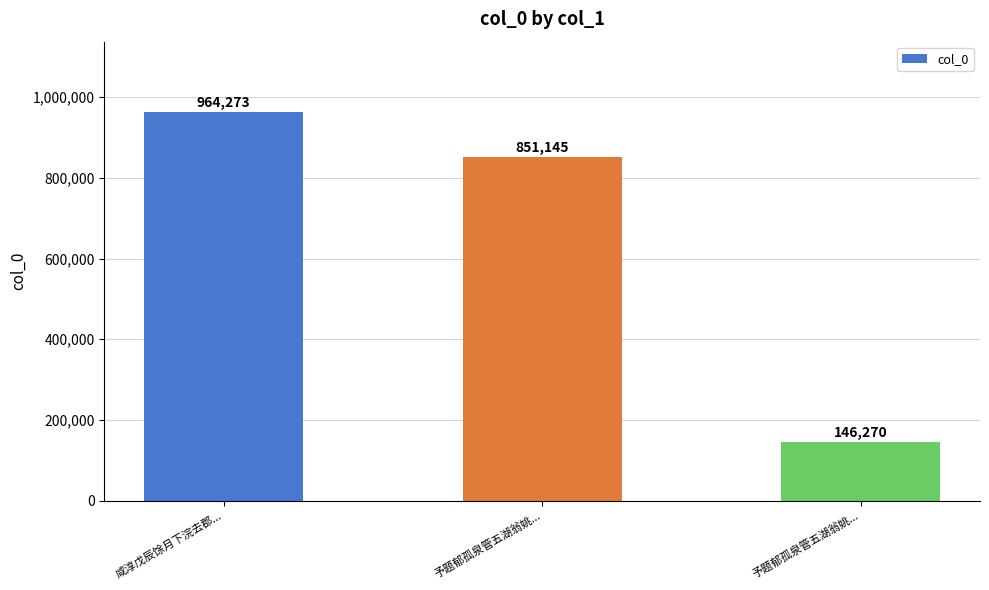

Is it true that the value at 予题郁孤泉管五湖翁姚... is 95957?

False